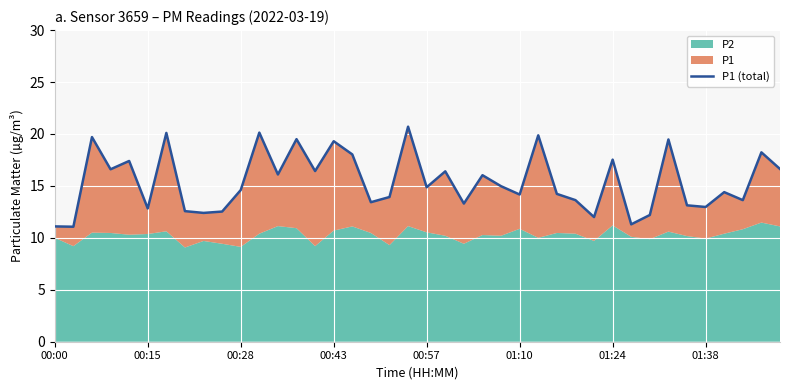

Which has a higher value, 36 or 24?

24